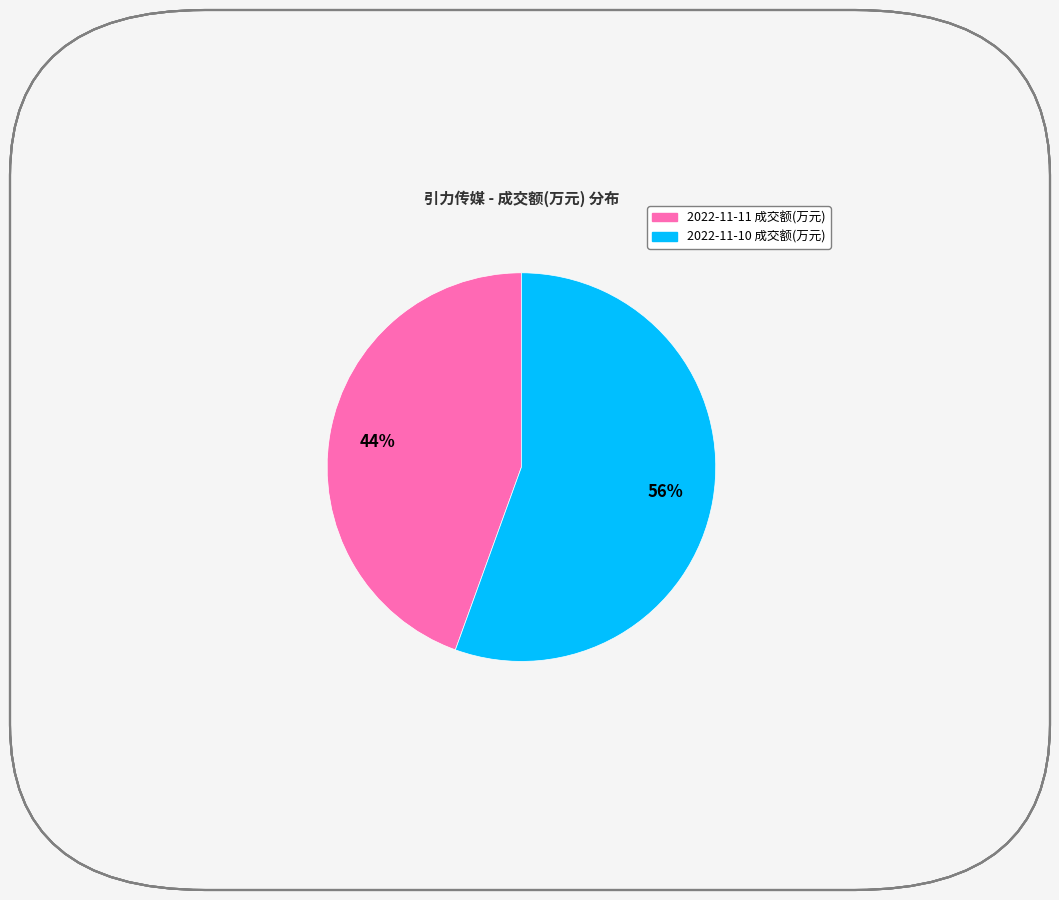

Is it true that 2022-11-10 成交额(万元) is 56% of the pie?

True